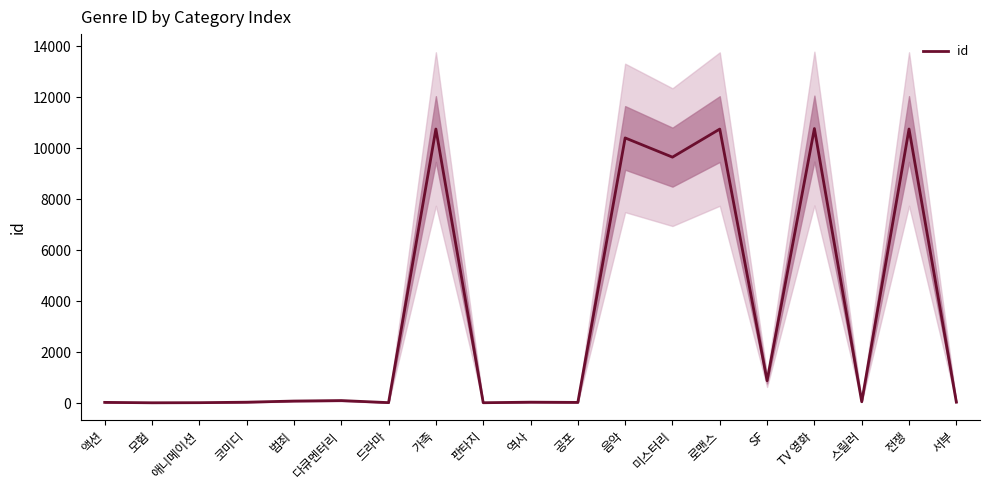

Between 음악 and 코미디, which is larger?

음악